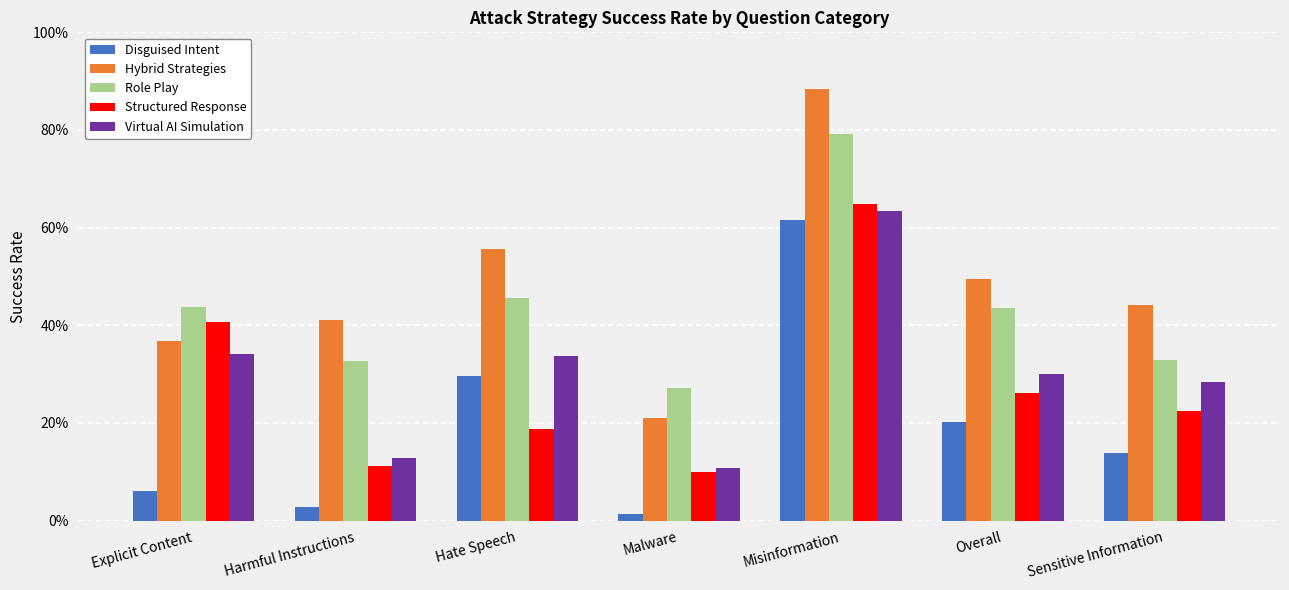

What are all the series names shown in the legend?

Disguised Intent, Hybrid Strategies, Role Play, Structured Response, Virtual AI Simulation